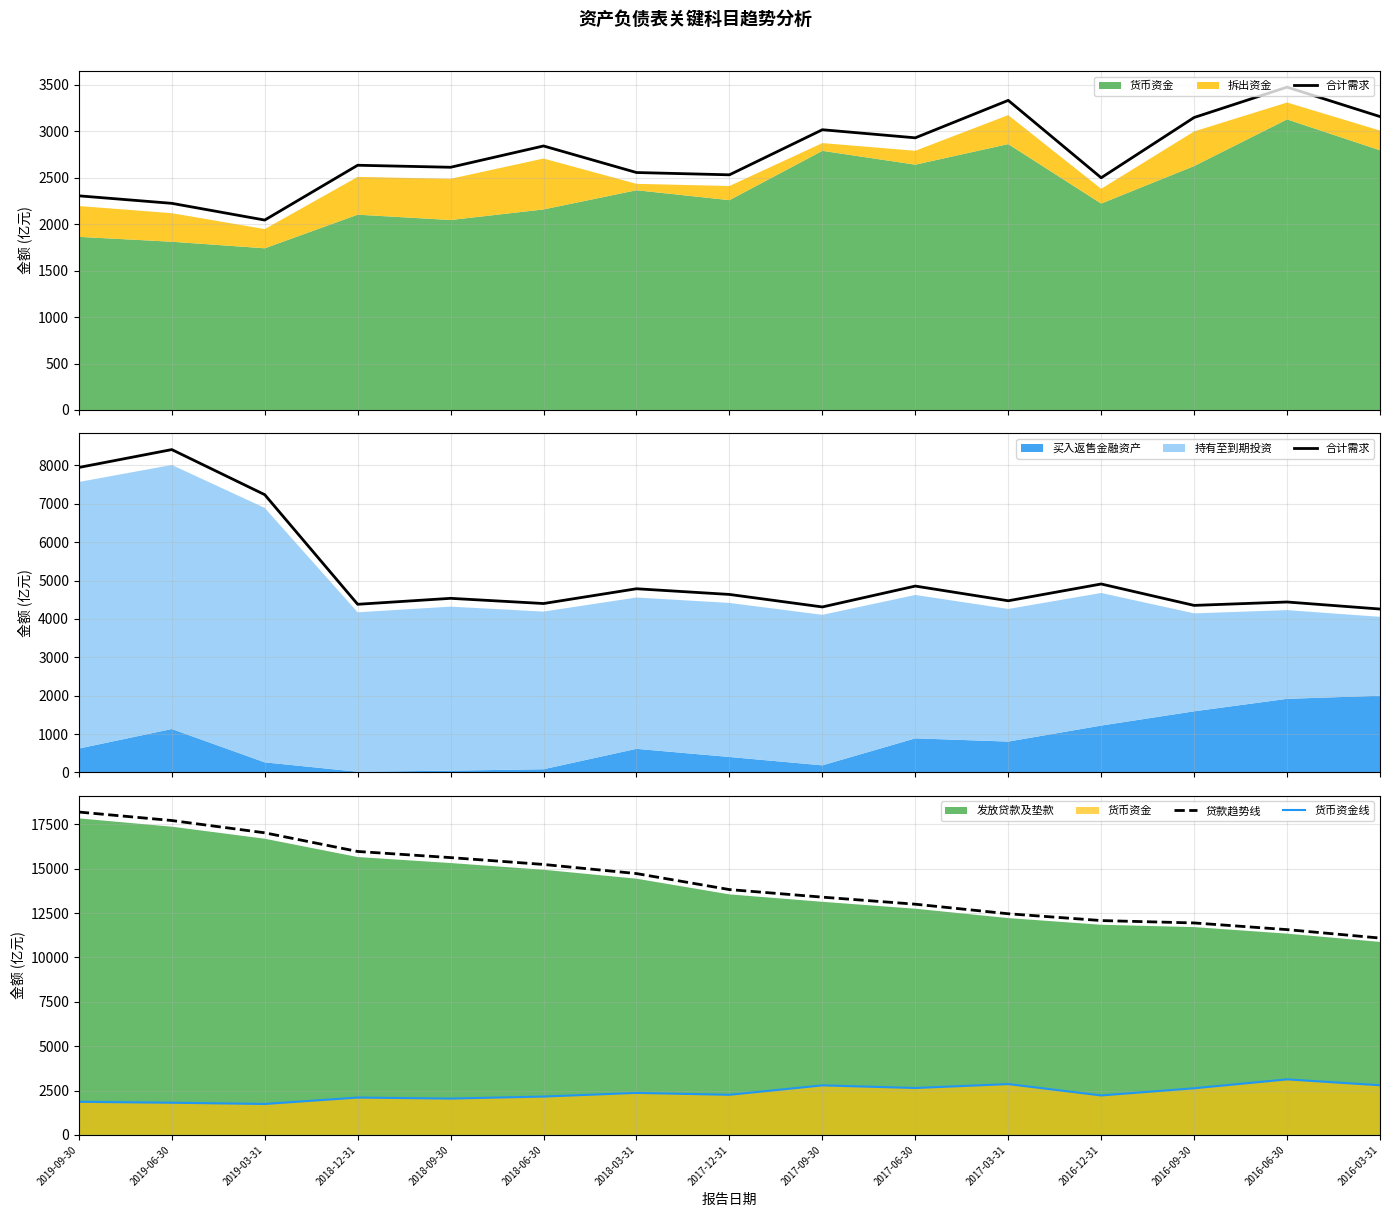

Reading left to right, extract all data points from this chart.

合计需求: 2019-09-30=7946.9	2019-06-30=8412.5	2019-03-31=7237.6	2018-12-31=4381.1	2018-09-30=4536.4	2018-06-30=4401.1	2018-03-31=4785.8	2017-12-31=4637.8	2017-09-30=4311.8	2017-06-30=4855.8	2017-03-31=4472.6	2016-12-31=4910.1	2016-09-30=4352.2	2016-06-30=4440.9	2016-03-31=4257.3
贷款趋势线: 2019-09-30=18198.2	2019-06-30=17720.4	2019-03-31=17027.7	2018-12-31=15975.7	2018-09-30=15629.5	2018-06-30=15243.7	2018-03-31=14729.7	2017-12-31=13827.0	2017-09-30=13400.9	2017-06-30=13002.9	2017-03-31=12464.6	2016-12-31=12080.4	2016-09-30=11946.3	2016-06-30=11569.7	2016-03-31=11094.2
货币资金线: 2019-09-30=1863.3	2019-06-30=1810.8	2019-03-31=1740.2	2018-12-31=2102.0	2018-09-30=2044.8	2018-06-30=2158.4	2018-03-31=2365.0	2017-12-31=2258.4	2017-09-30=2789.2	2017-06-30=2640.3	2017-03-31=2861.8	2016-12-31=2221.7	2016-09-30=2625.4	2016-06-30=3127.7	2016-03-31=2795.4